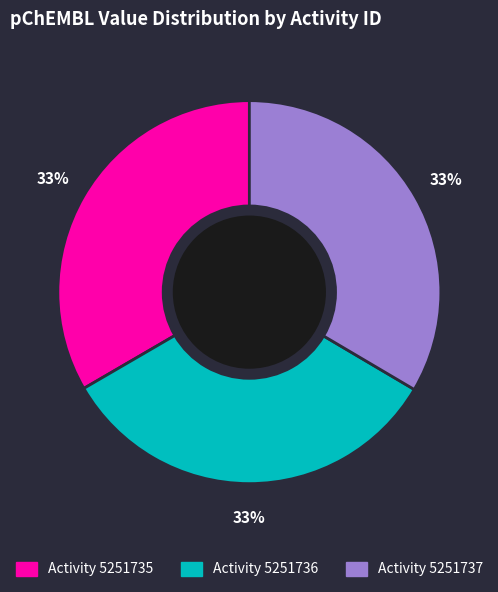

Does any single category account for the majority?

No